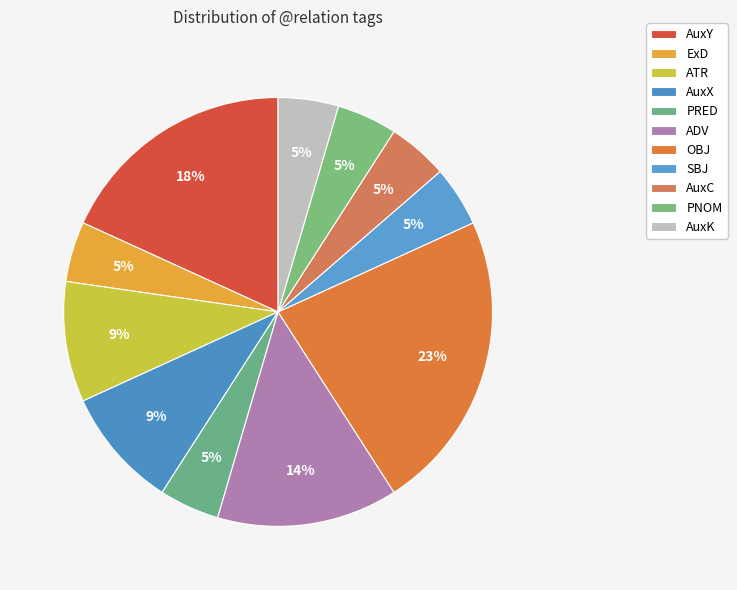

Count the number of slices in the pie.

11